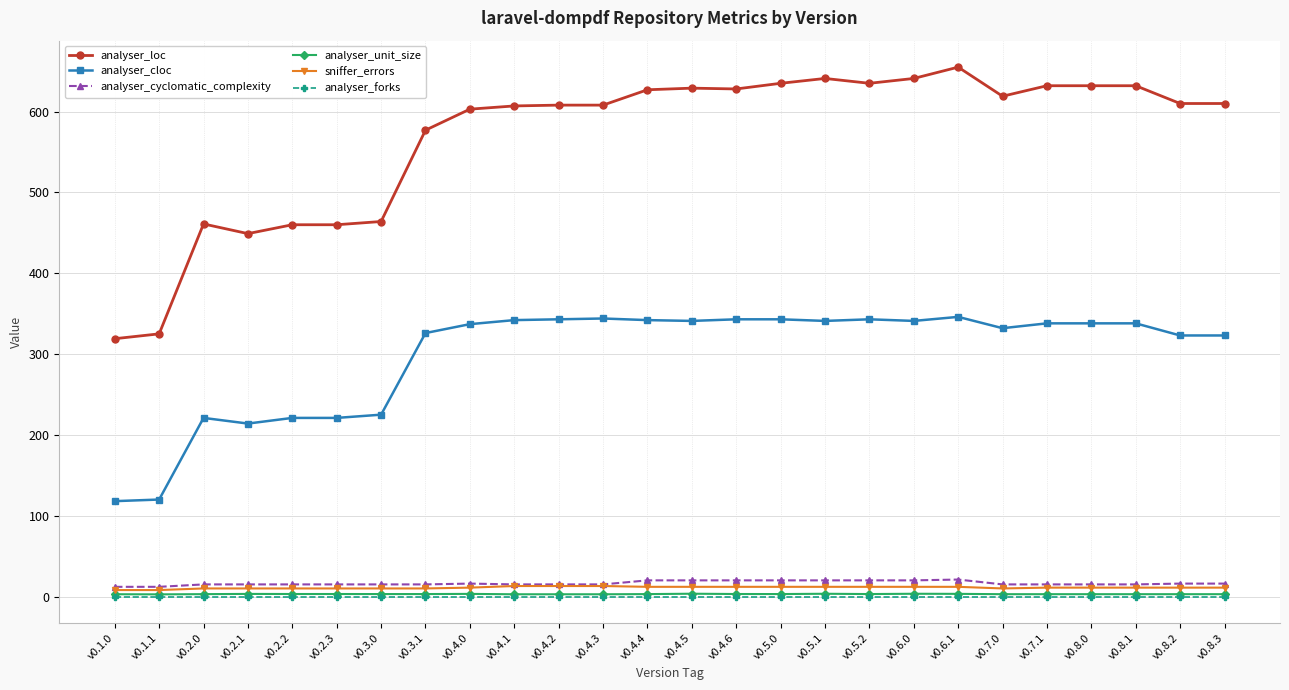

How many sniffer_errors values are between 10 and 12?

21